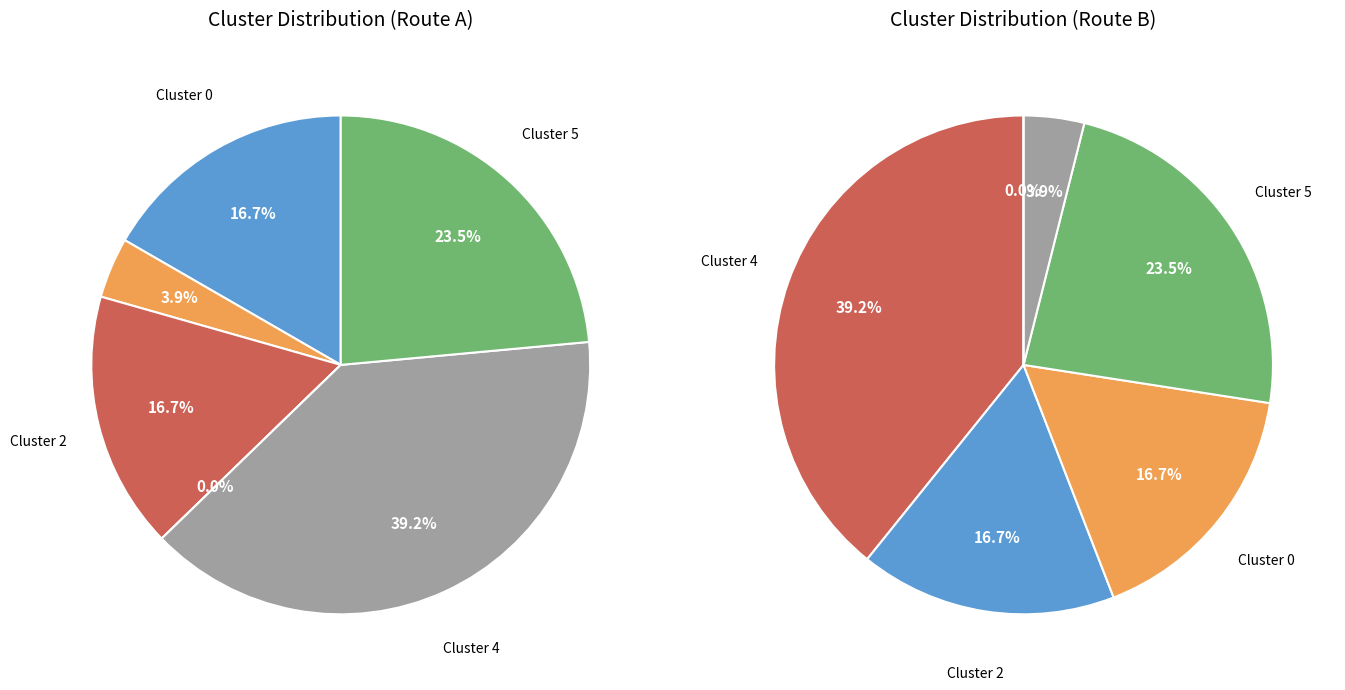

How many slices are in this pie chart?

6